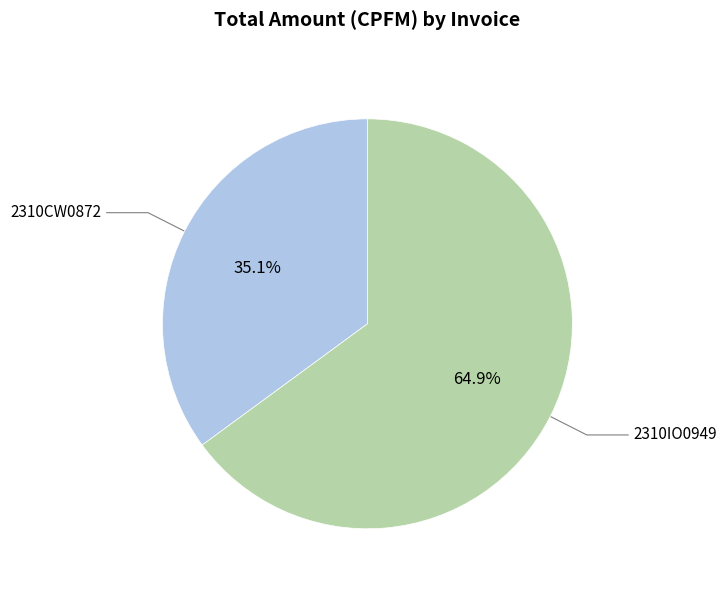

Is there a majority slice in this chart?

Yes